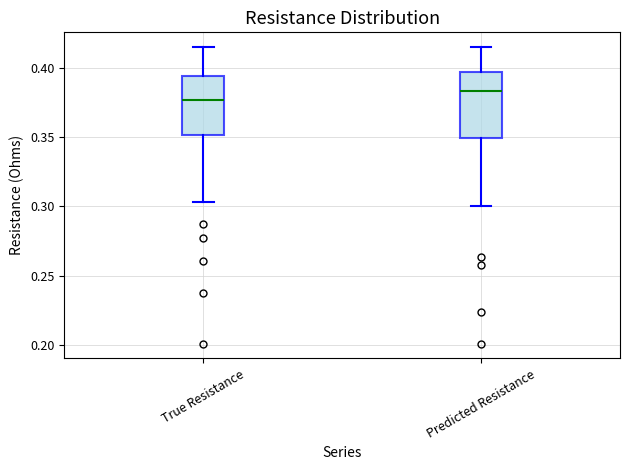

Where does the upper whisker of the box for True Resistance end on the y-axis? The values are not printed on the chart, so give them approximately, as read against the axis.

0.415